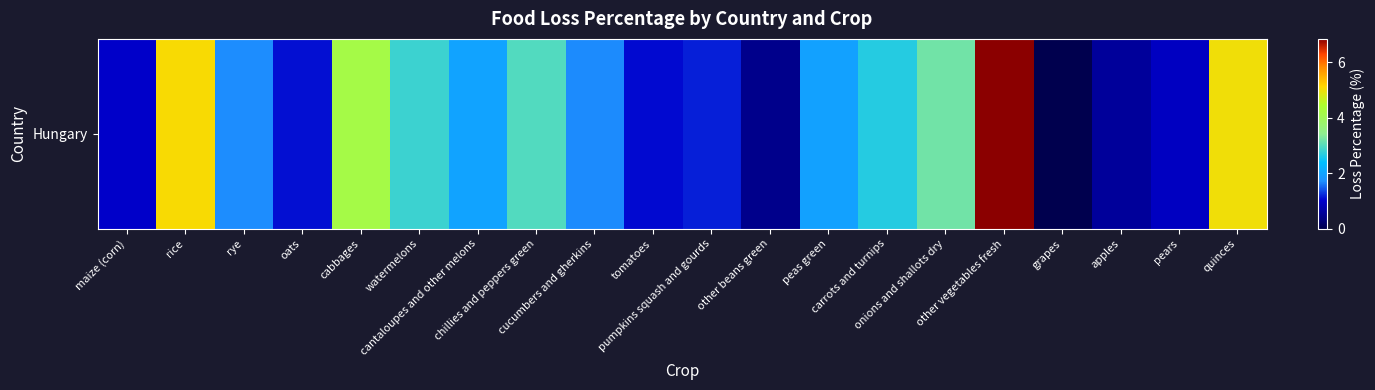

Which category has the highest value across all series?

other vegetables fresh